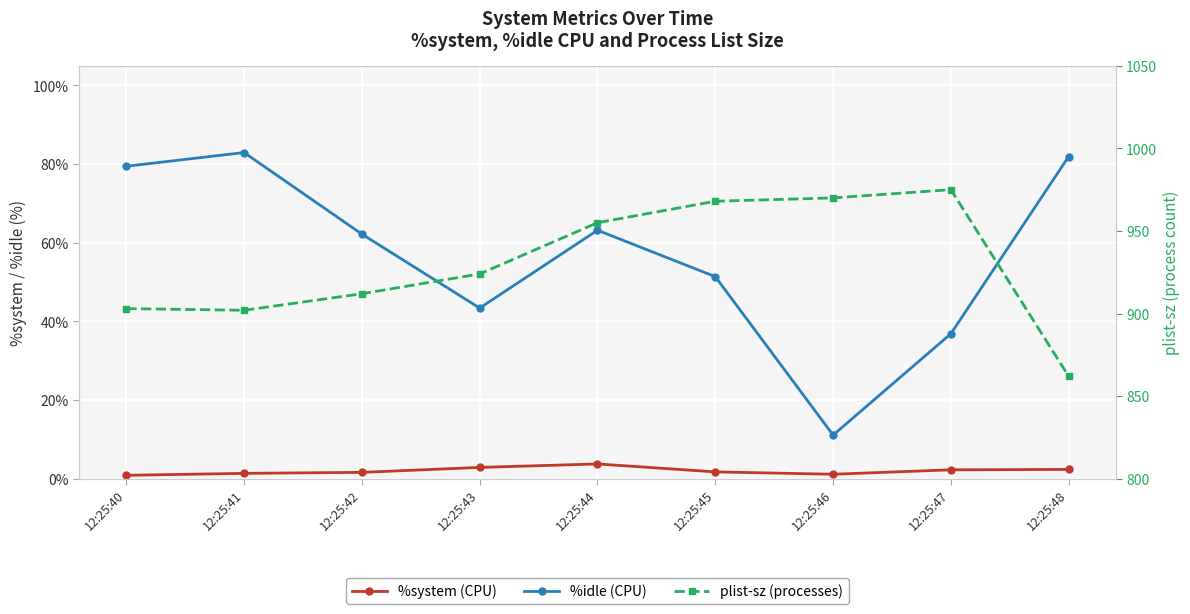

The %system series shows 3.8 at 12:25:44. True or false?

True